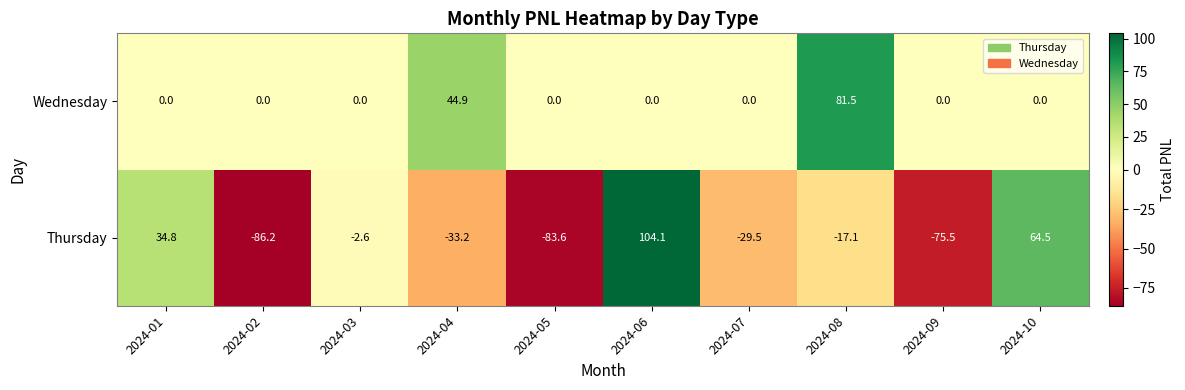

The Wednesday series shows 0.0 at 2024-02. True or false?

True